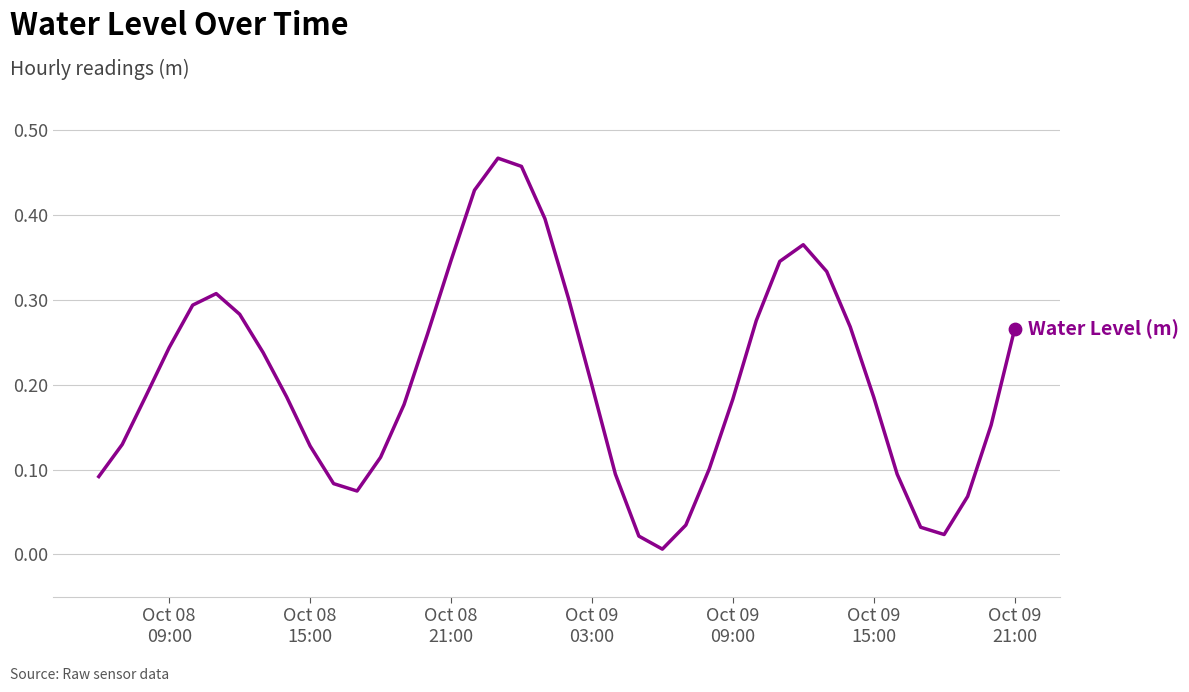

How many lines are shown in the chart?

1